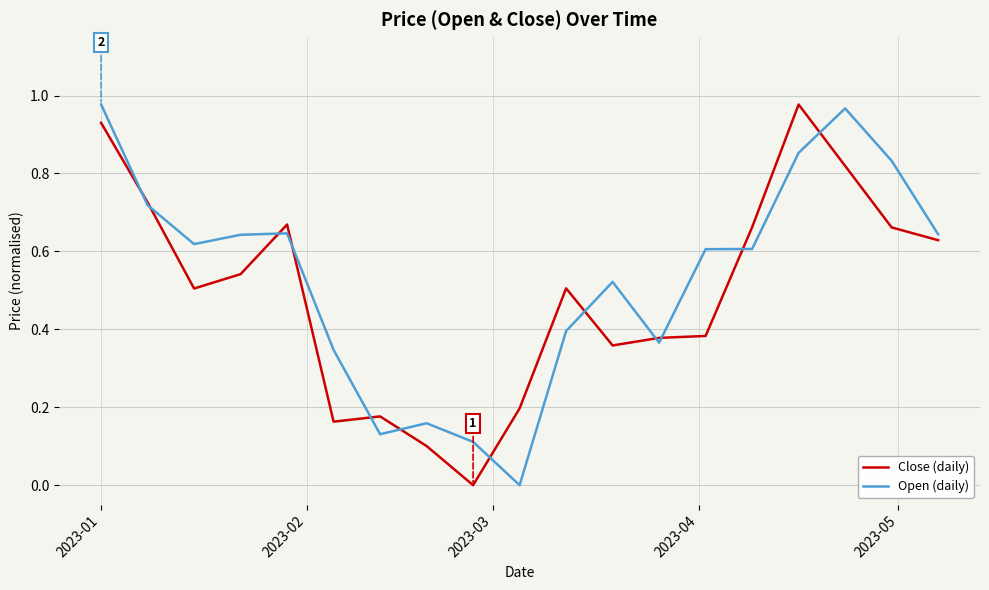

What are all the series names shown in the legend?

Close (daily), Open (daily)